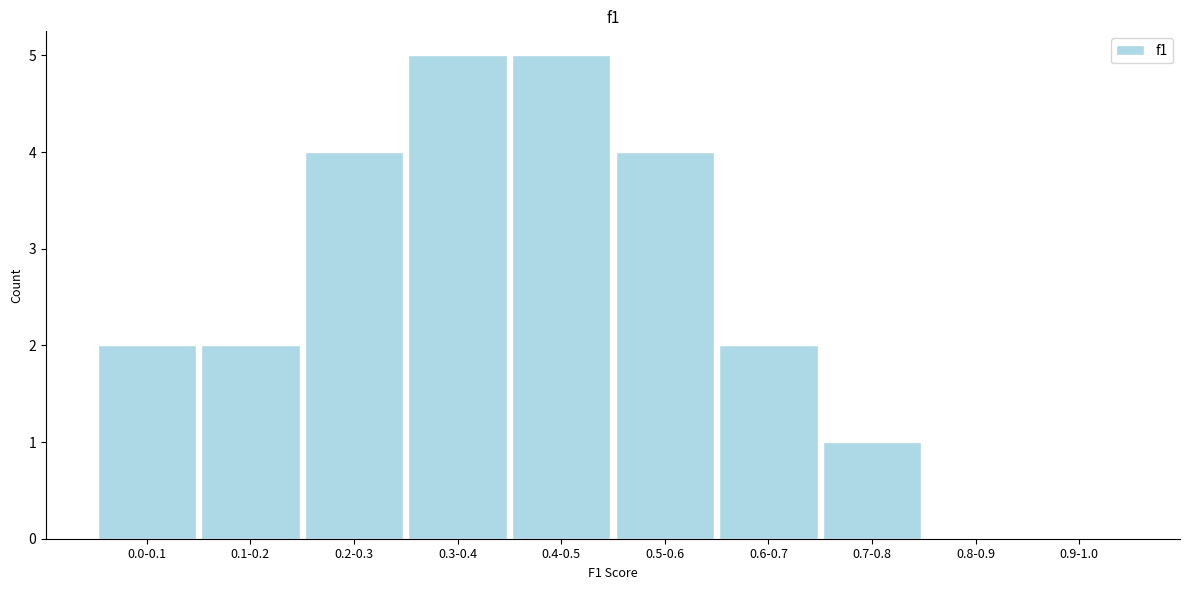

Reading left to right, what are all the values shown in this chart?

0.0-0.1=2	0.1-0.2=2	0.2-0.3=4	0.3-0.4=5	0.4-0.5=5	0.5-0.6=4	0.6-0.7=2	0.7-0.8=1	0.8-0.9=0	0.9-1.0=0